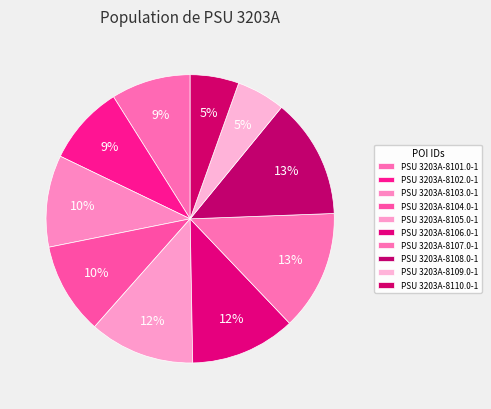

What is the change in value from PSU 3203A-8104.0-1 to PSU 3203A-8105.0-1?

+1600